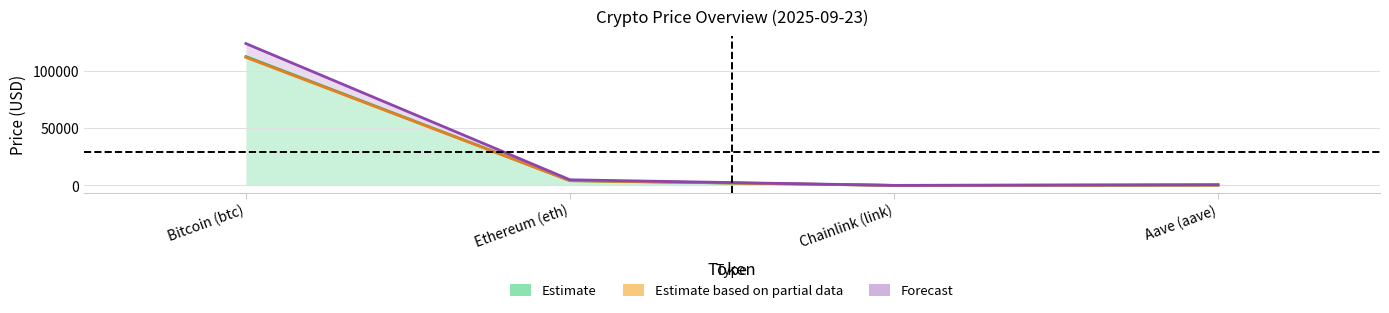

How many lines are shown in the chart?

3